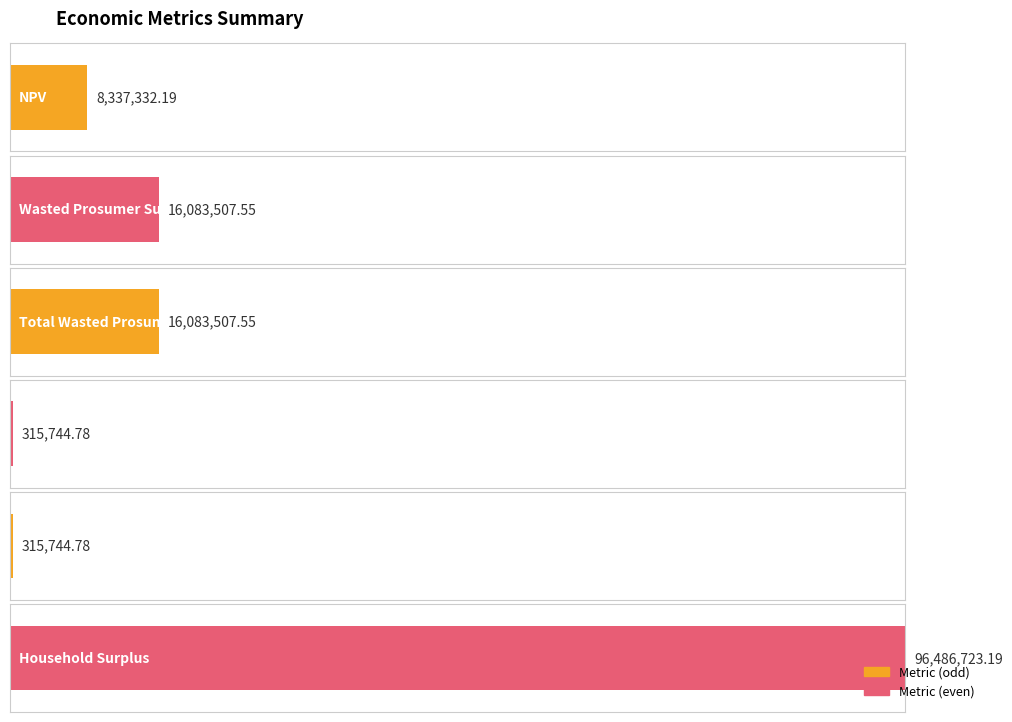

List the labels in order of value, smallest first.

Unmet Demand, Total Unmet Demand, NPV, Wasted Prosumer Surplus, Total Wasted Prosumer Surplus, Household Surplus